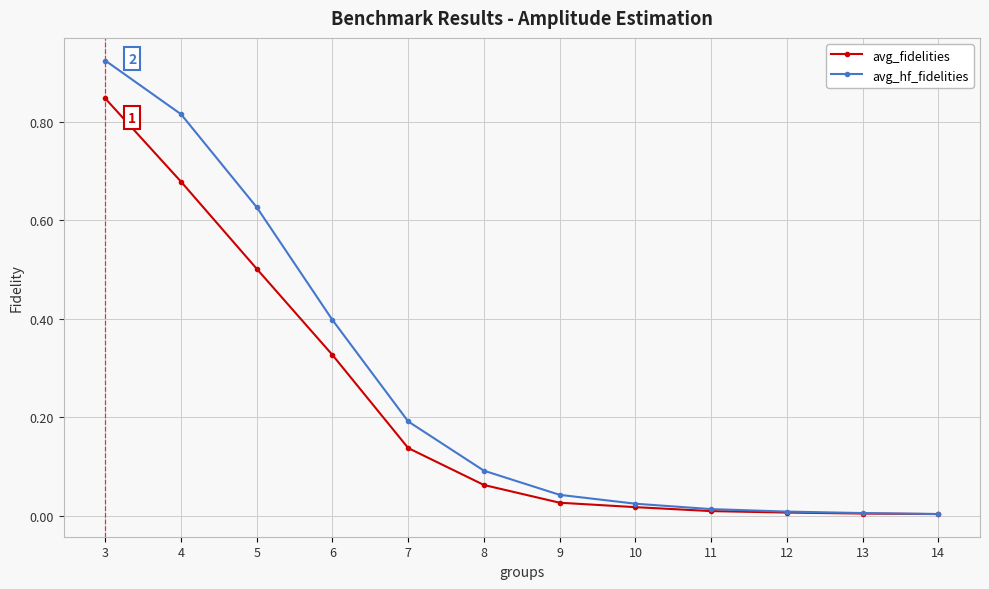

Rank the series by their maximum value, from highest to lowest.

avg_hf_fidelities, avg_fidelities